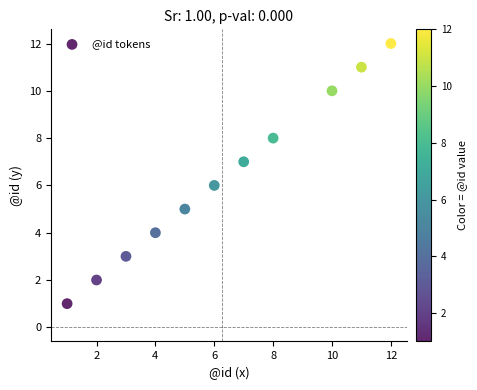

What is the average Y value?

6